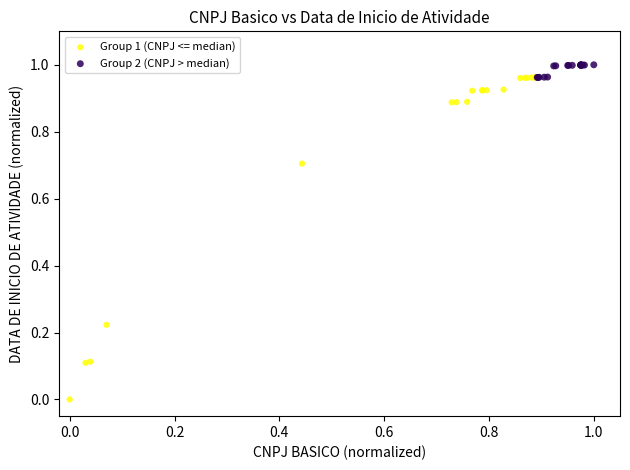

Which series reaches the maximum Y coordinate?

Group 2 (CNPJ > median)